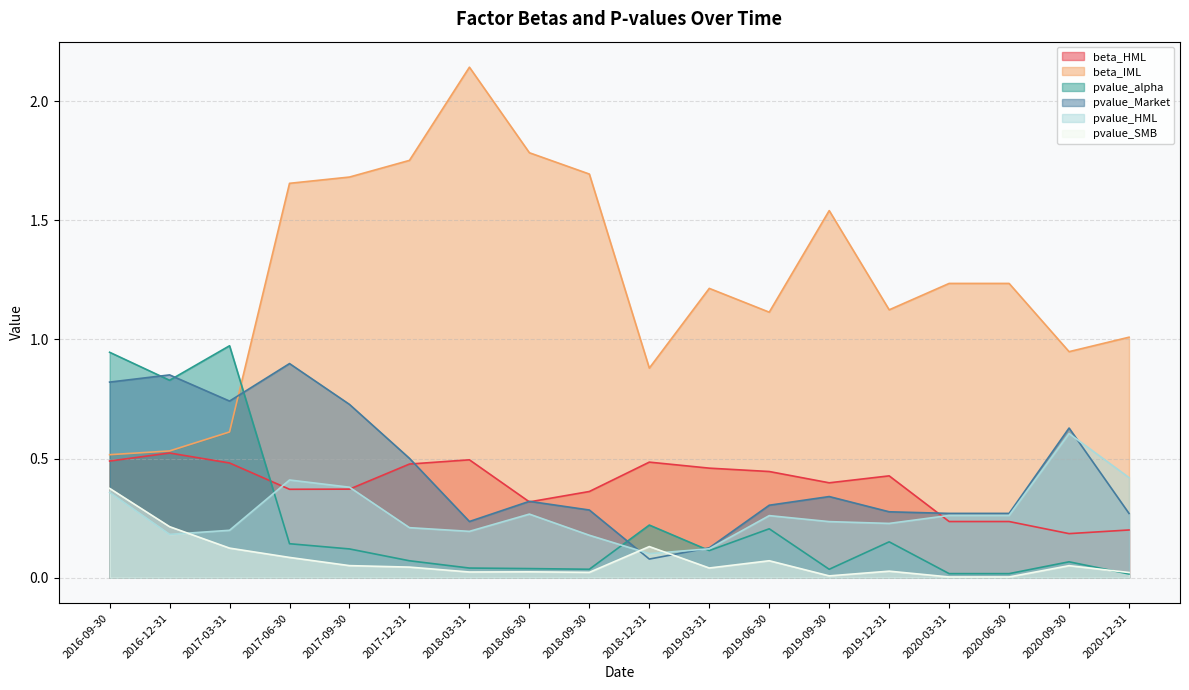

True or false: beta_HML has more than 0 interior local peaks.

True